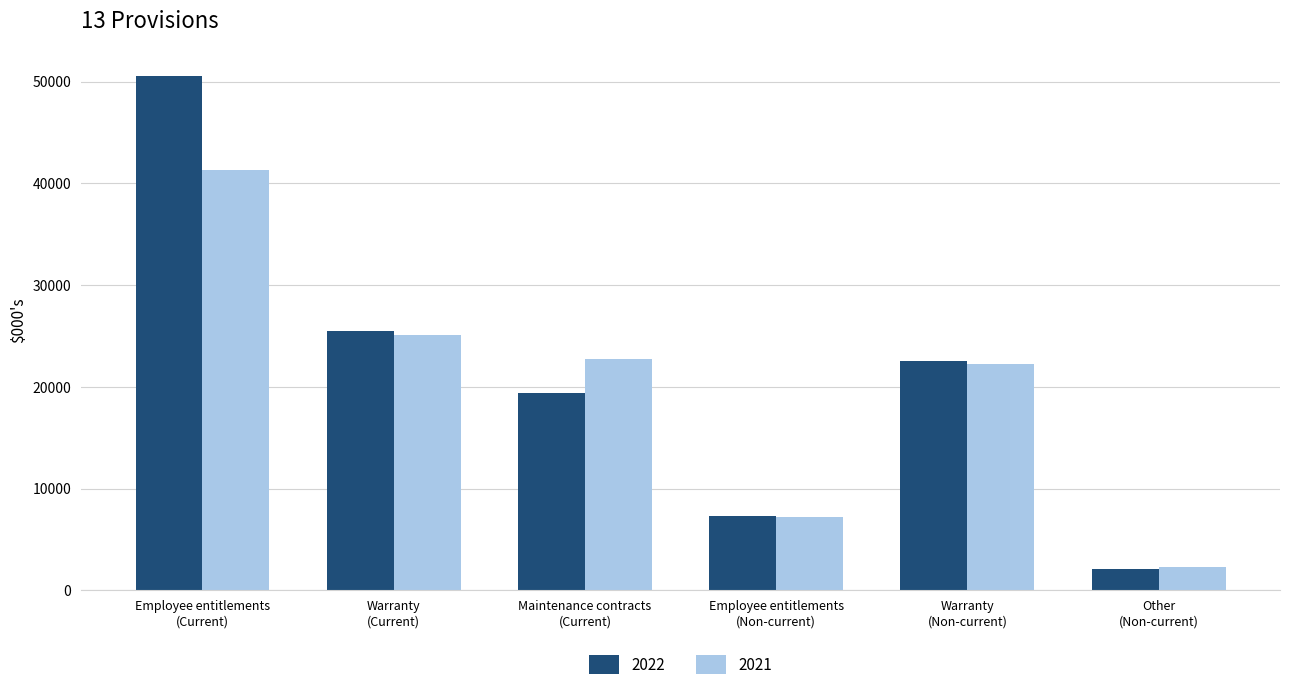

Which category has the highest value across all series?

Employee entitlements
(Current)